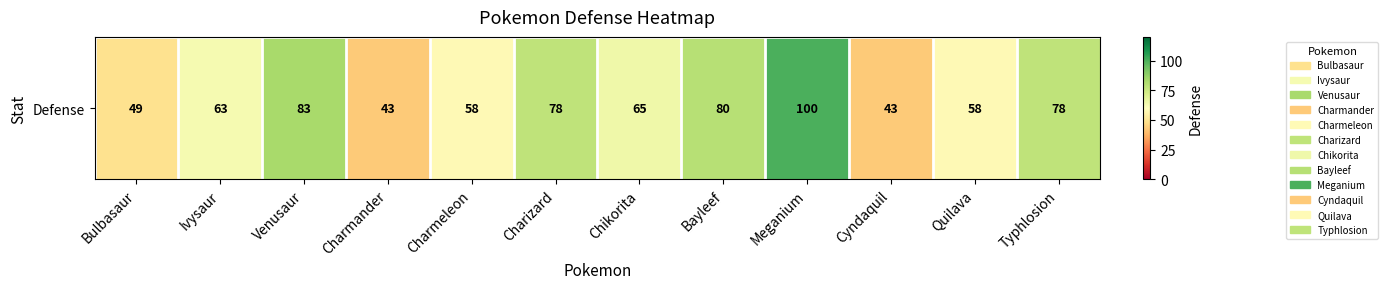

What is the change in value from Bulbasaur to Chikorita?

+16